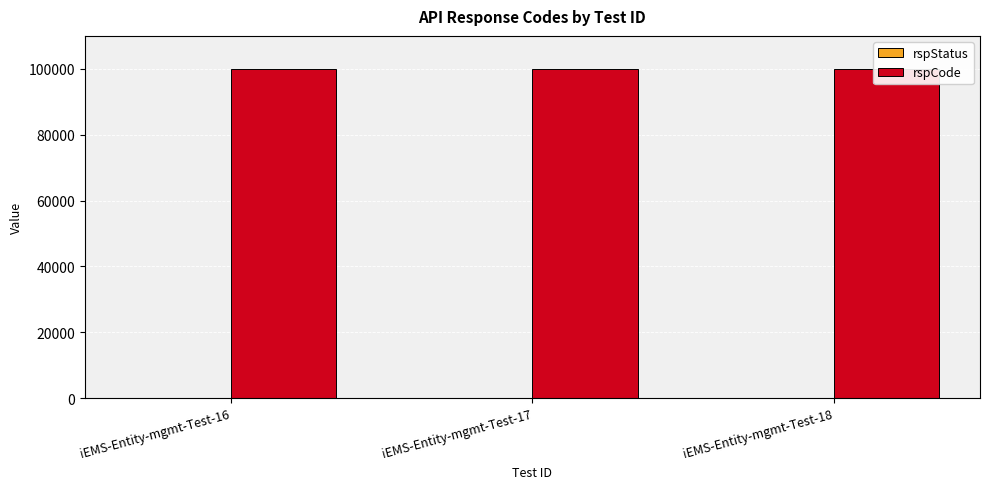

Between iEMS-Entity-mgmt-Test-17 and iEMS-Entity-mgmt-Test-18, which is larger?

iEMS-Entity-mgmt-Test-17